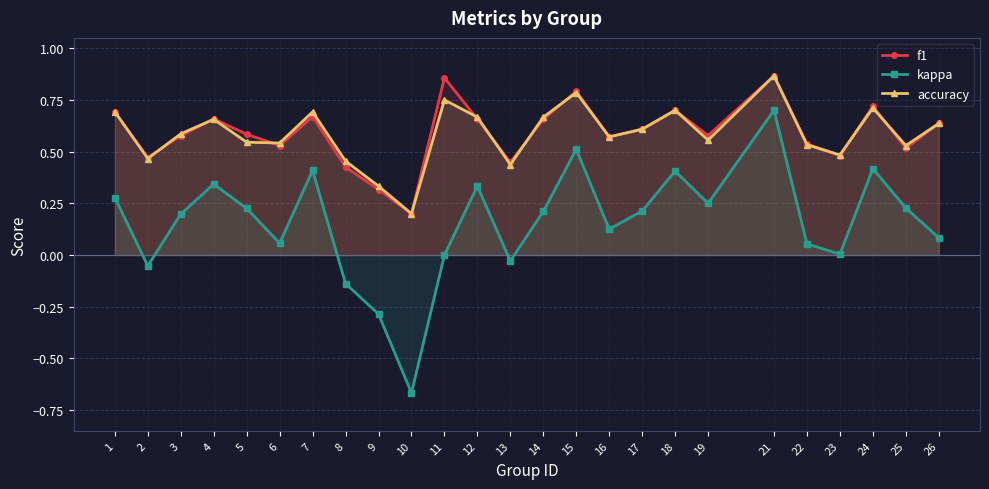

What are all the series names shown in the legend?

f1, kappa, accuracy